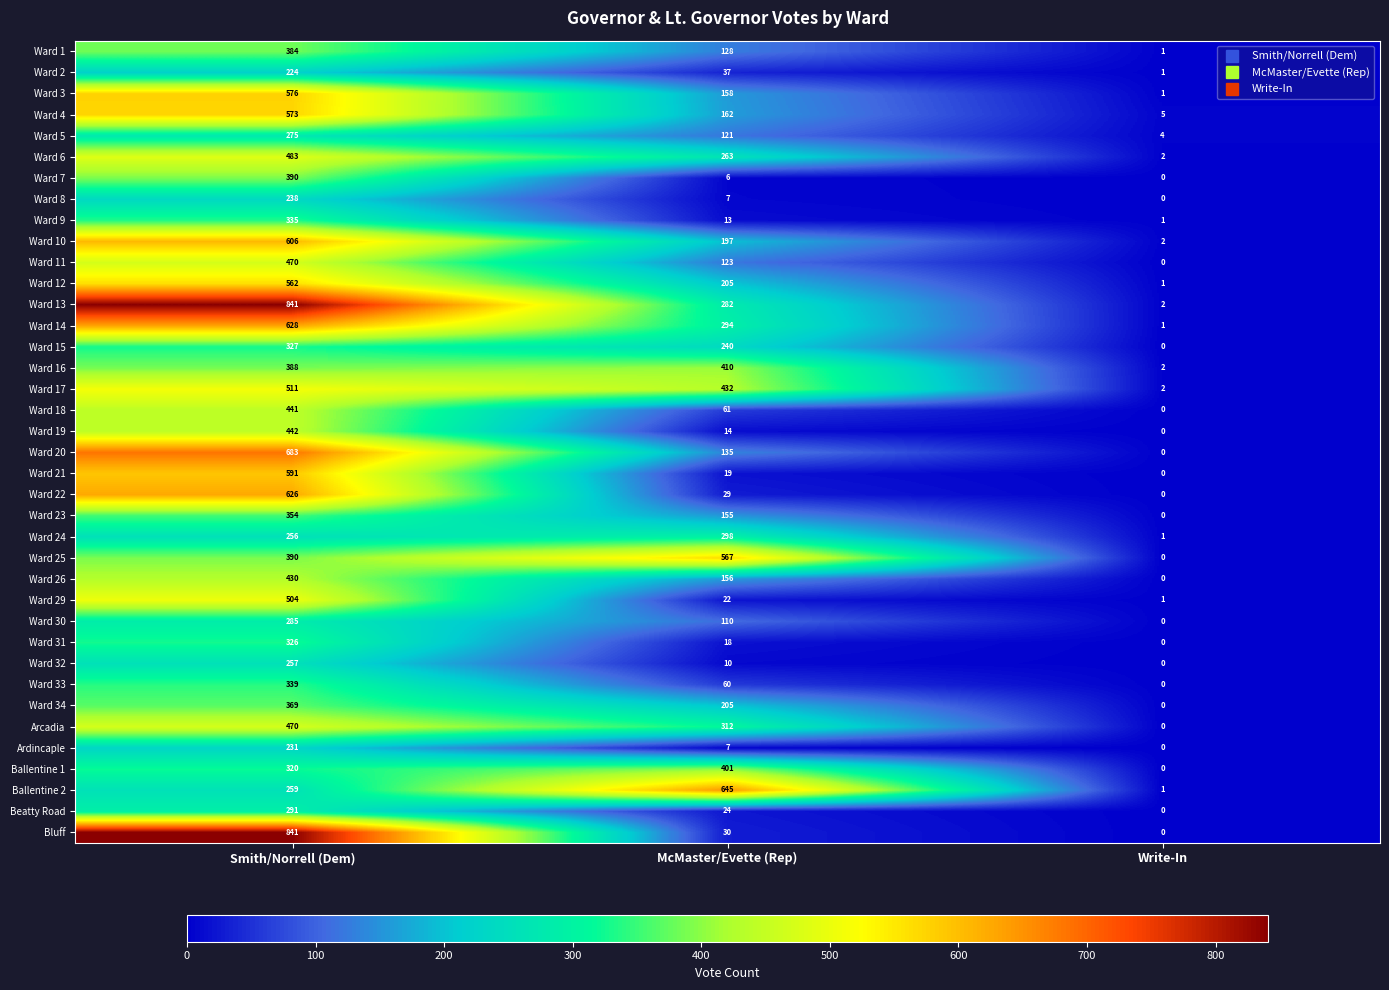

What is the sum of all Ward 34 values?

574